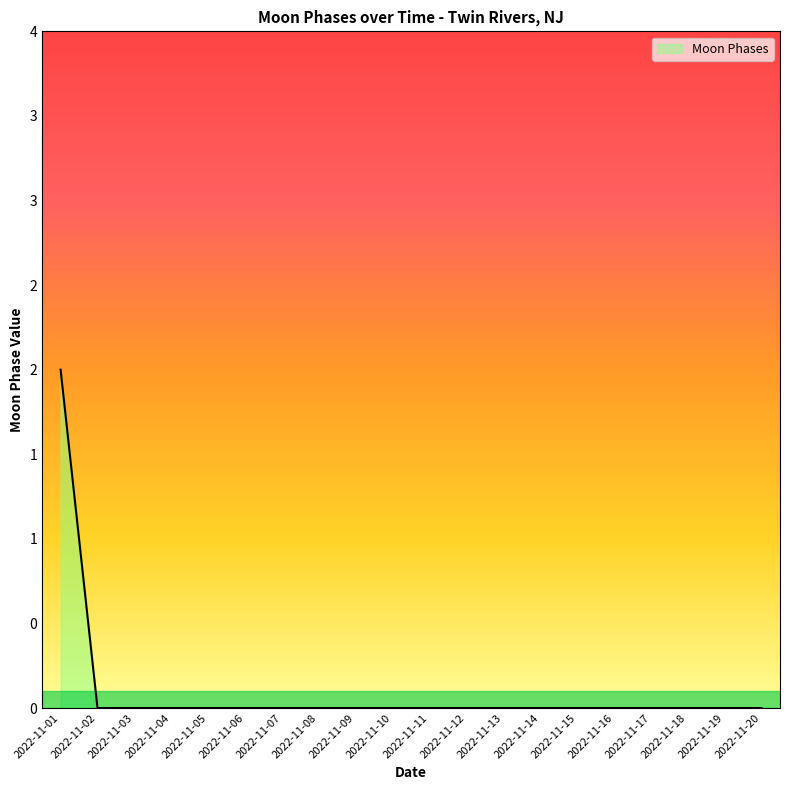

Does the chart display data point markers on the line(s)?

No